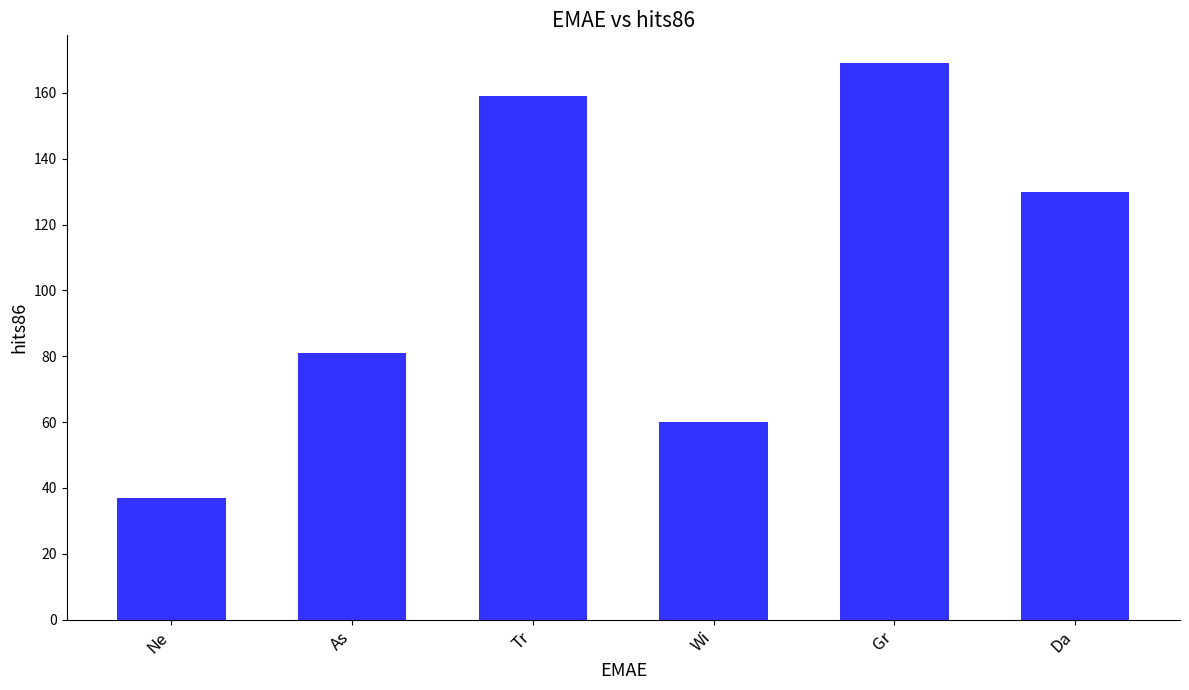

What position from the left is Ne?

1